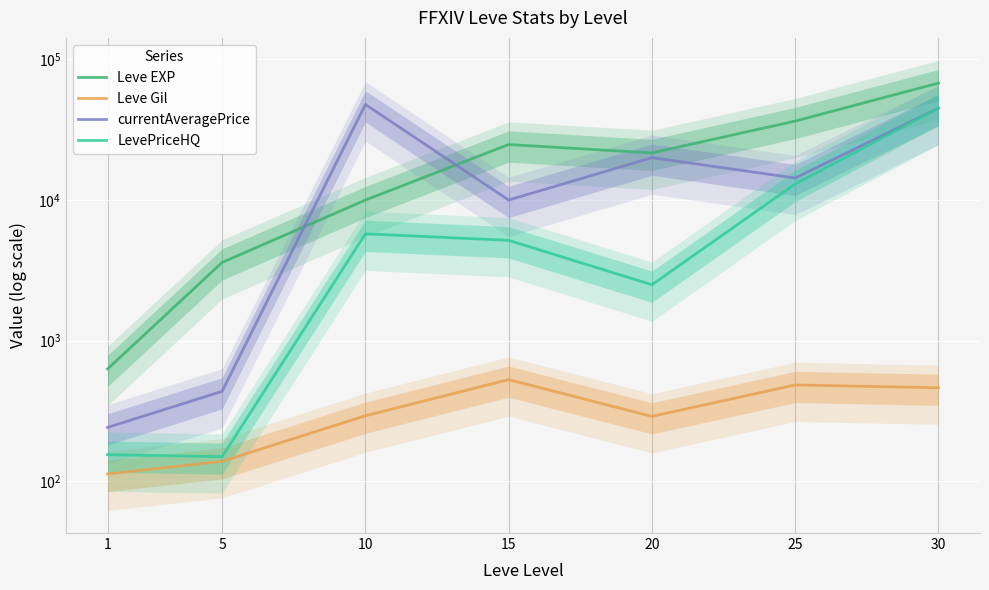

Between 5 and 10, which series saw the biggest shift?

currentAveragePrice